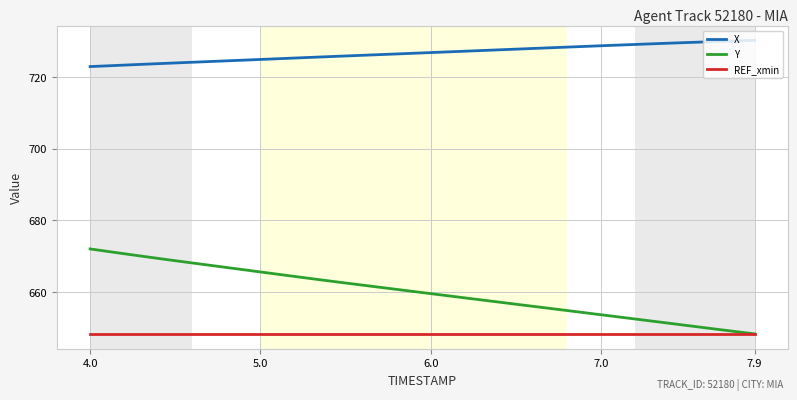

What is the difference between the maximum and minimum values in the Y series?

23.7